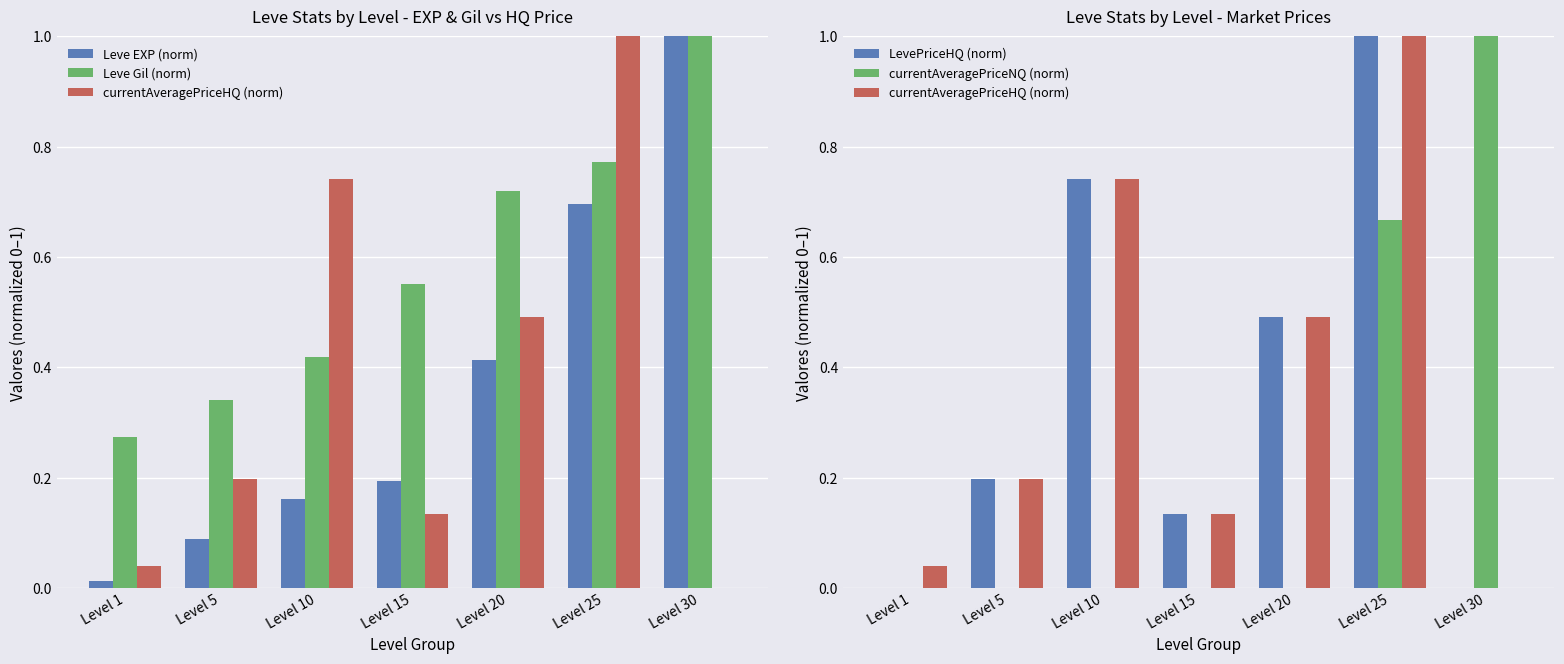

Is the value of Leve Gil (norm) at Level 1 greater than the value of currentAveragePriceNQ (norm) at Level 15?

Yes